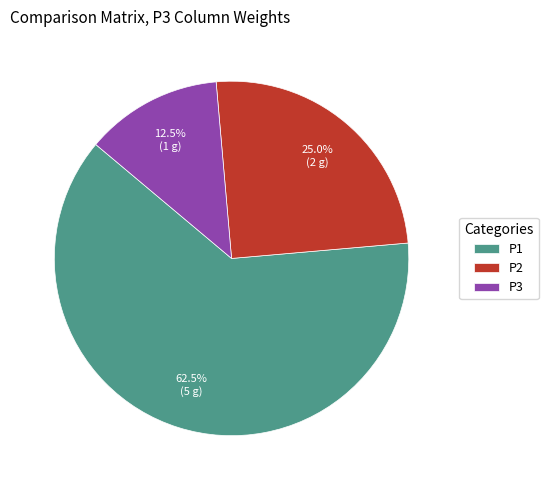

What is the total percentage of P2 and P1?

87.5%